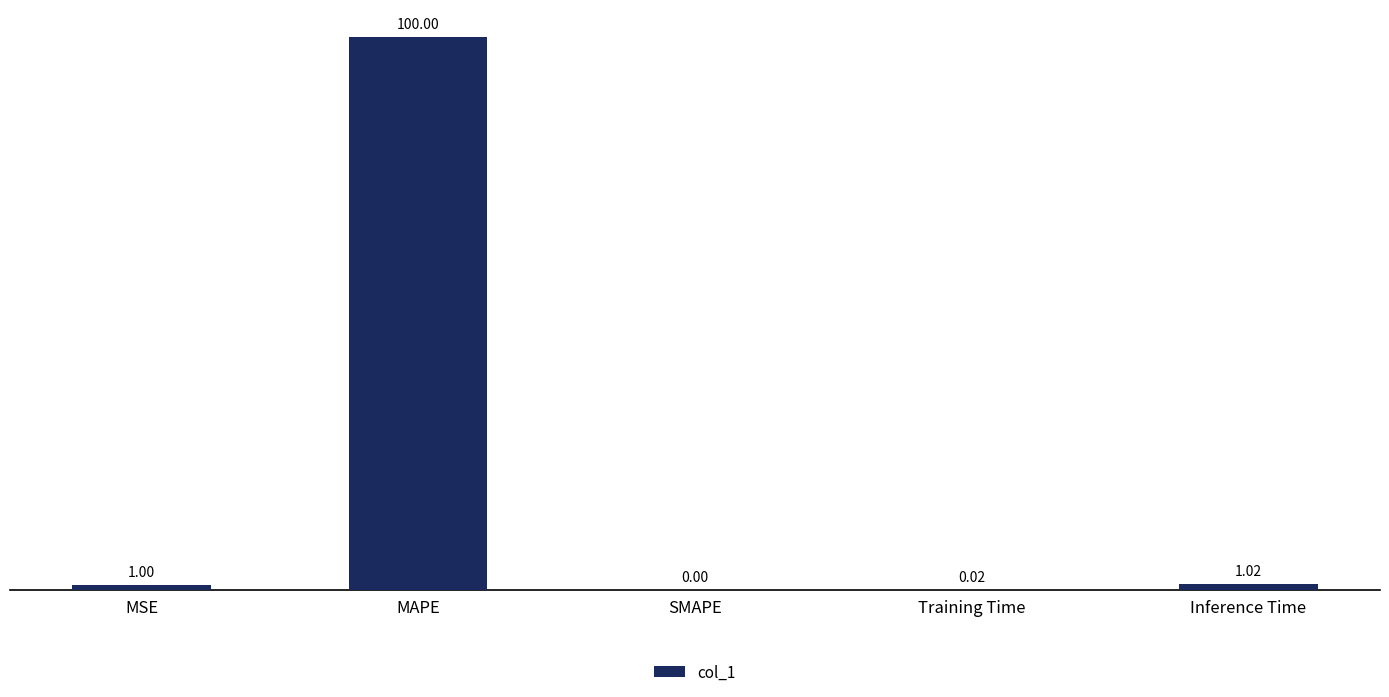

At which category does the chart reach its peak across all series?

MAPE